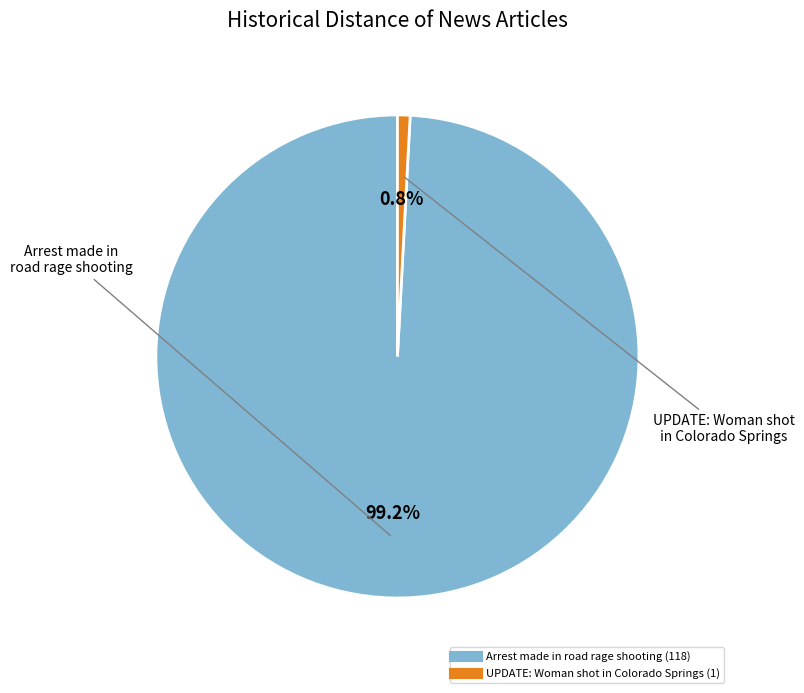

Which category has the smallest portion of the pie?

UPDATE: Woman shot in Colorado Springs